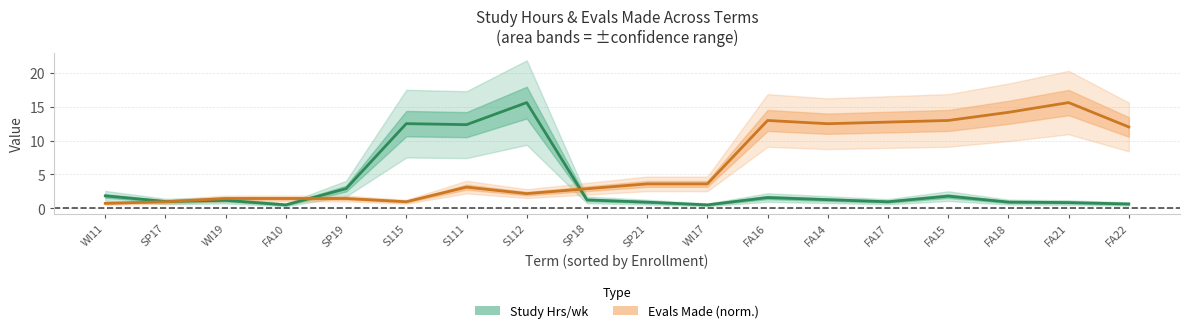

How many categories are shown in the chart?

18